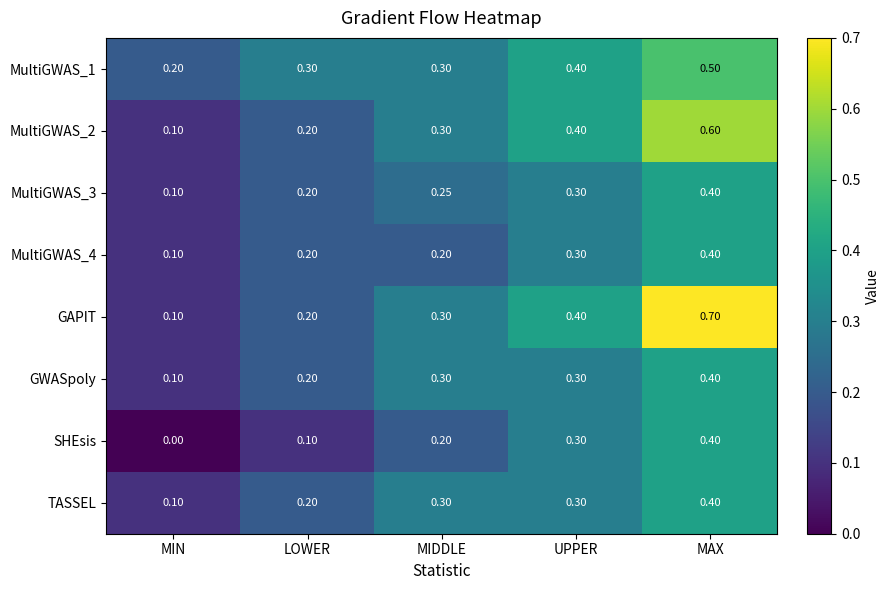

Between UPPER and MAX, which series saw the biggest shift?

GAPIT